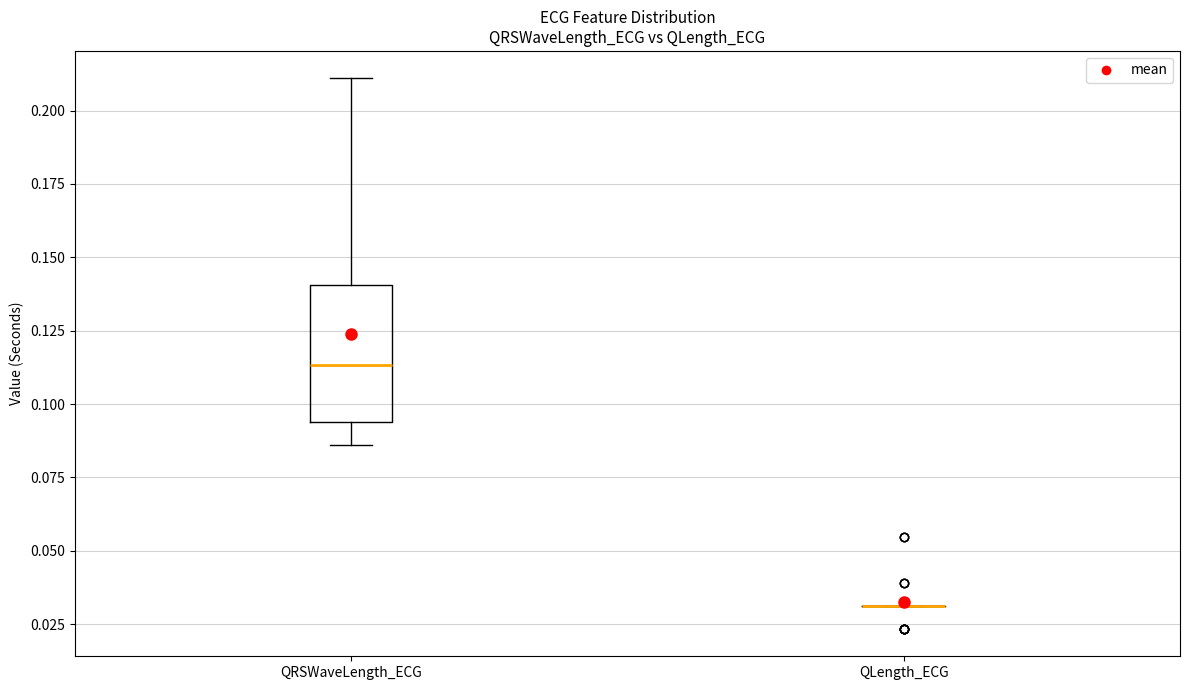

Where is the upper edge of the box for QRSWaveLength_ECG on the y-axis? The values are not printed on the chart, so give them approximately, as read against the axis.

0.140